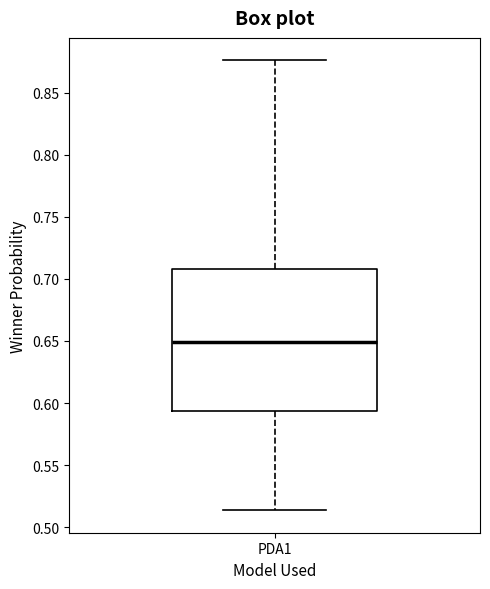

Where is the lower edge of the box for PDA1 on the y-axis? The values are not printed on the chart, so give them approximately, as read against the axis.

0.595